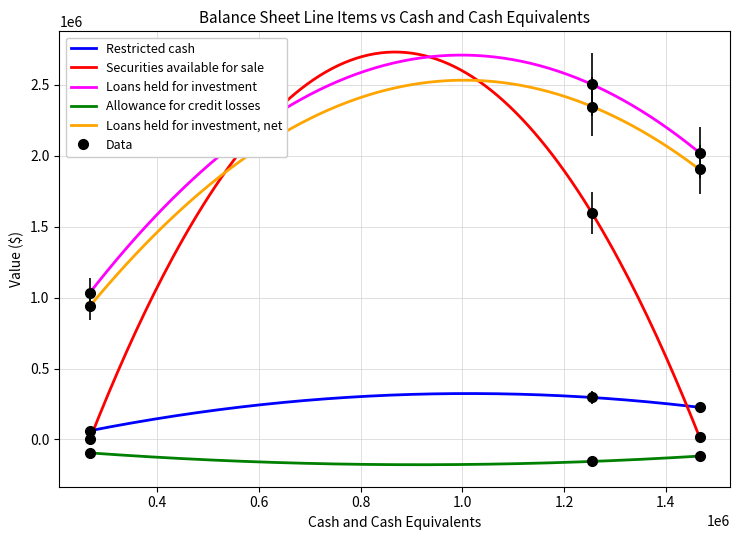

True or false: Restricted cash and Allowance for credit losses intersect in this chart.

False